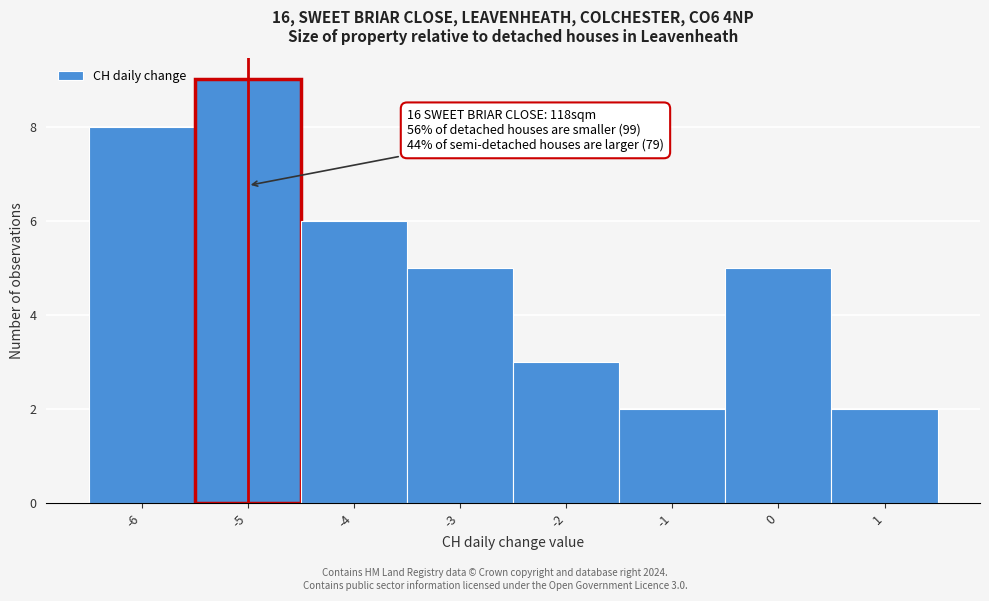

Which range on the x-axis has the tallest bar?

-5.5 to -4.5